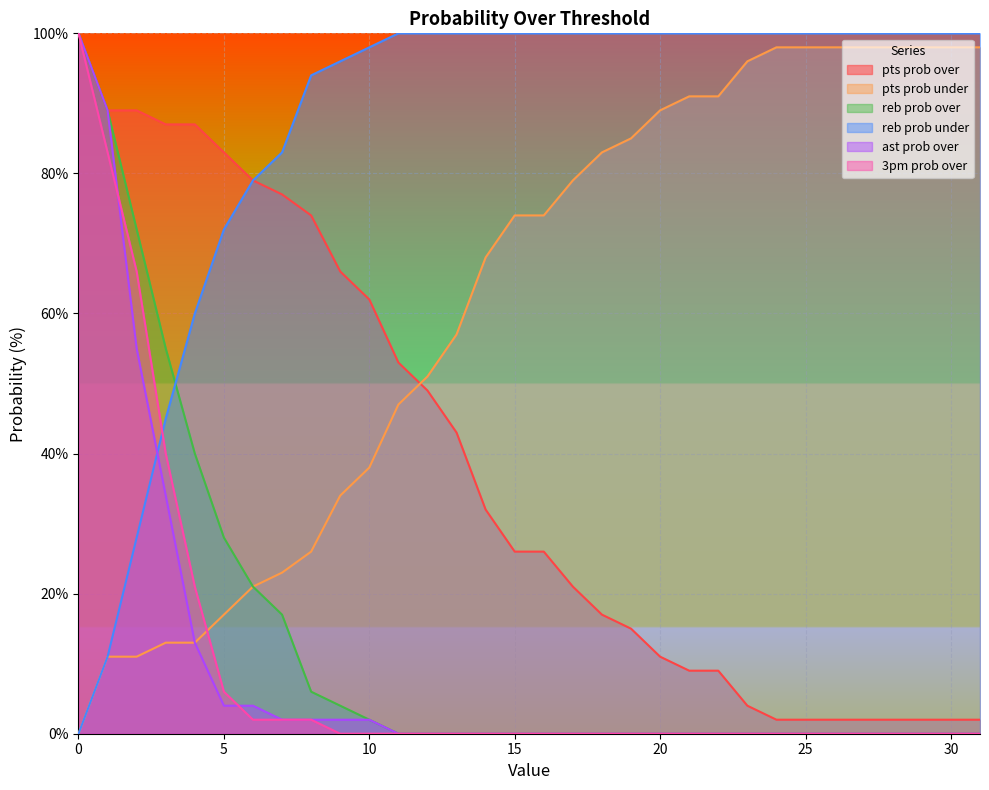

How many positive values does the reb prob under series have?

31